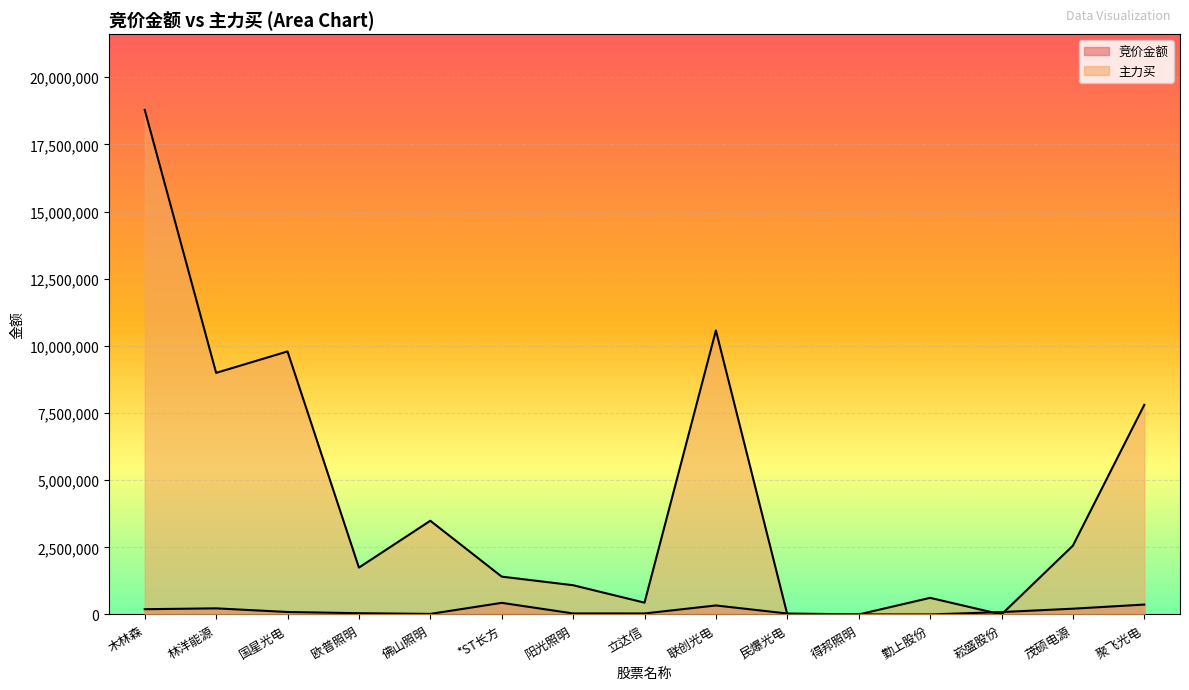

What is the difference between the maximum and minimum values in the 竞价金额 series?

431924